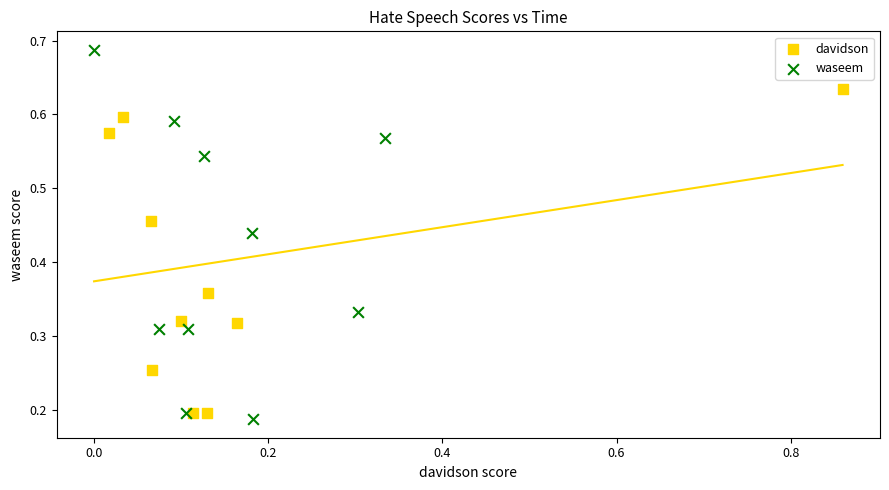

Which series has the largest Y range (max minus min)?

waseem